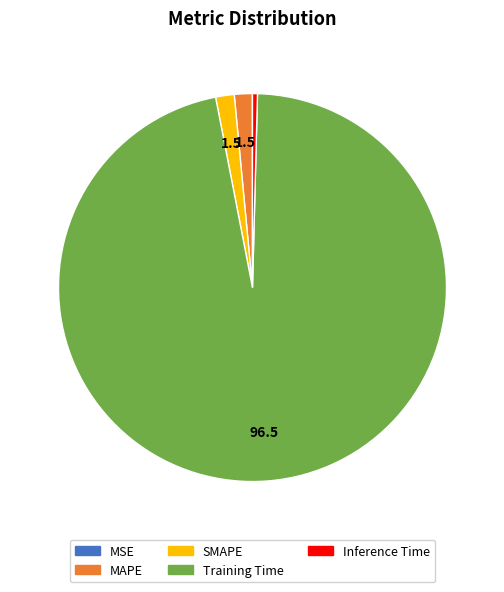

Is it true that MAPE is 1% of the pie?

True